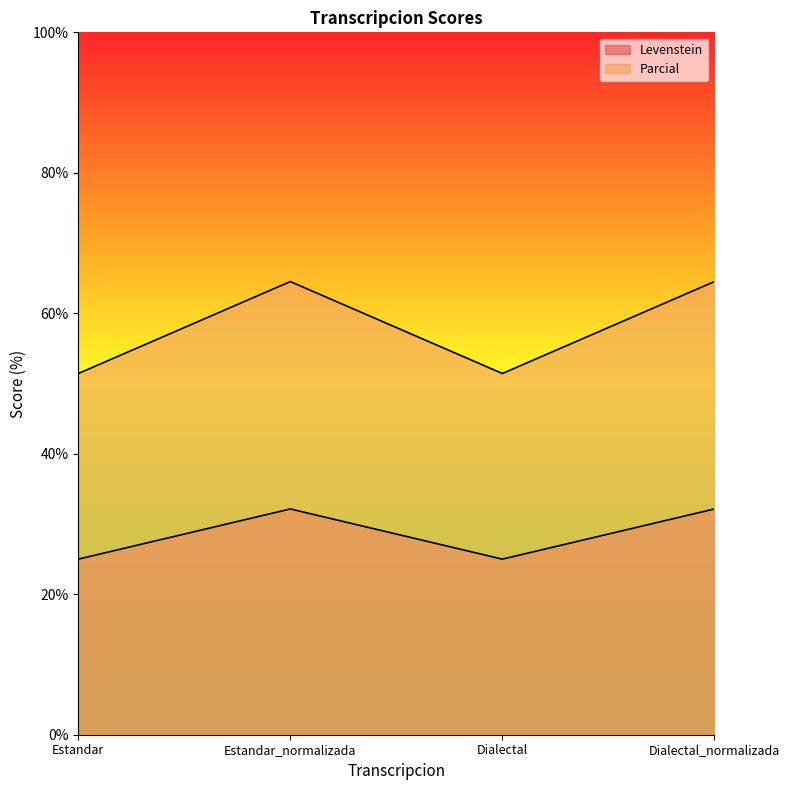

True or false: Parcial and Levenstein cross at least once.

False